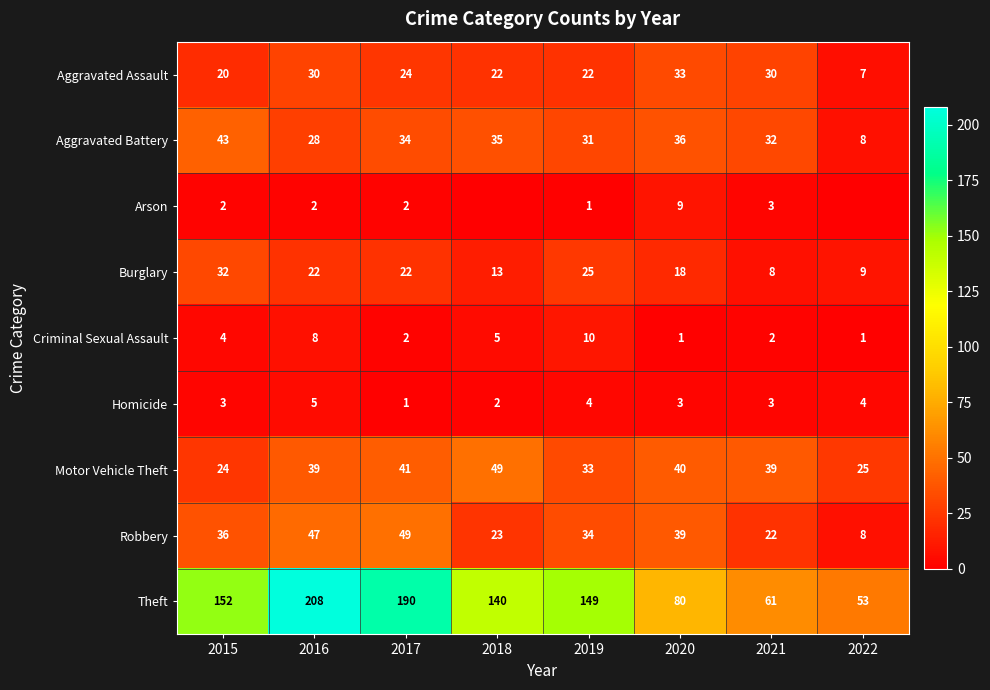

What is the difference between the second highest and second lowest values in the Aggravated Battery series?

8